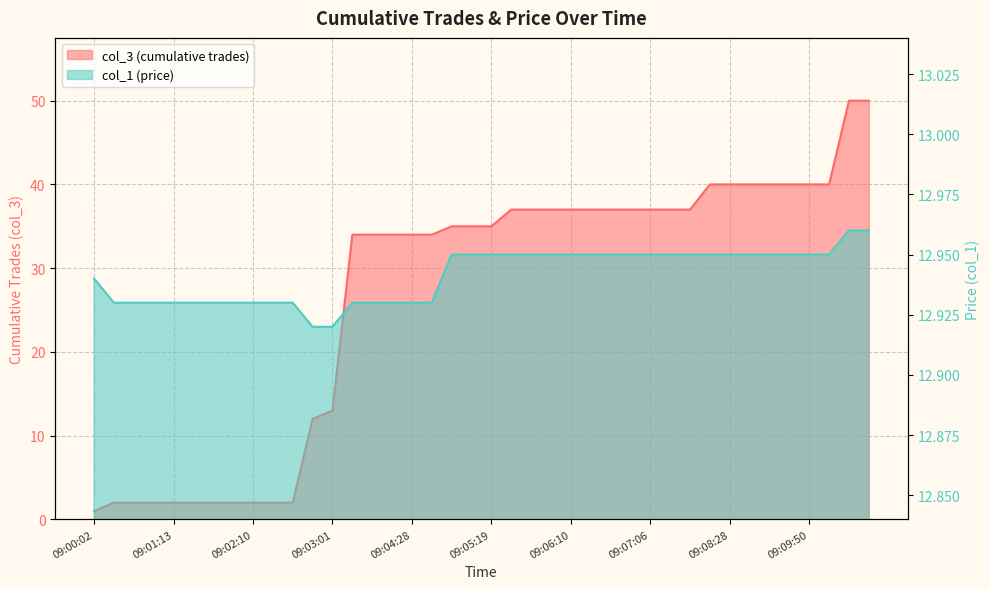

How many data points does each series have?

40